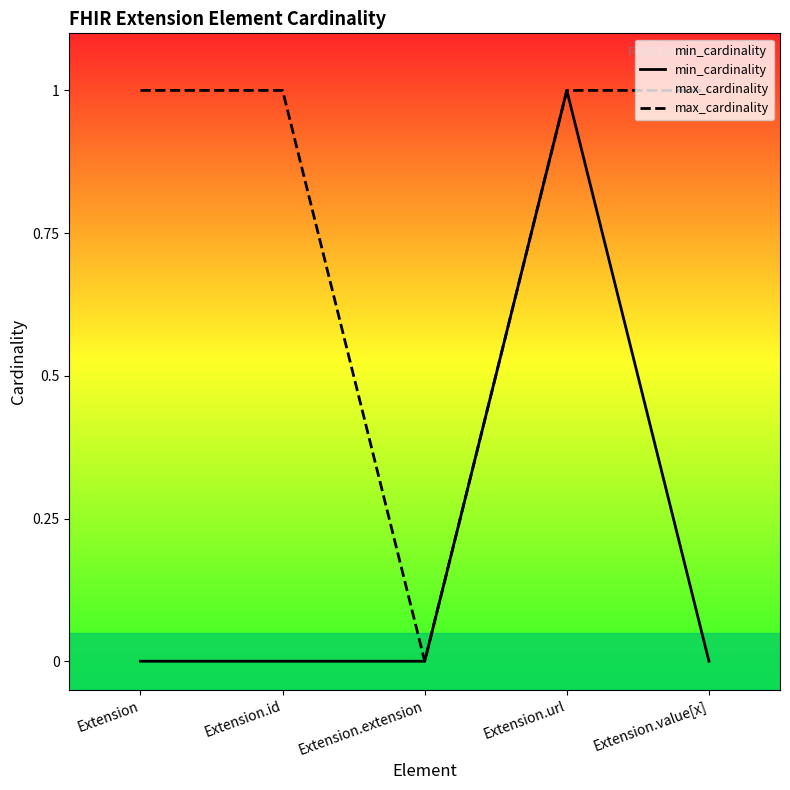

What is the difference between the maximum and second lowest values in the min_cardinality series?

1